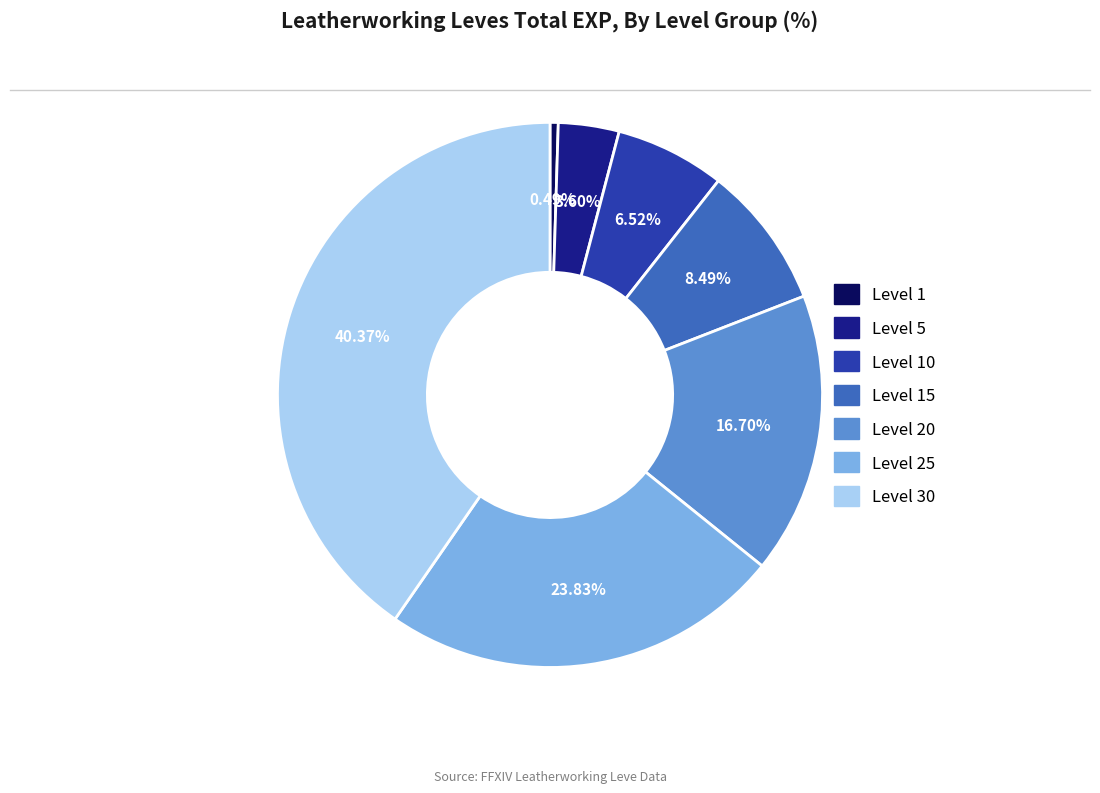

Is there any slice that represents more than half of the pie?

No